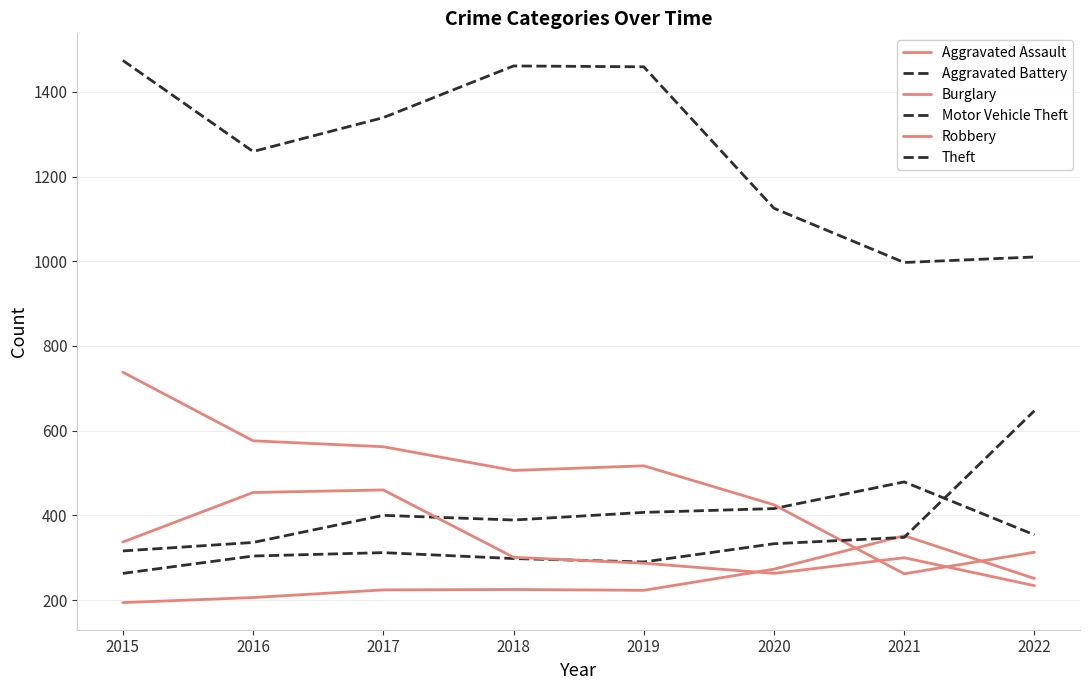

How many lines are shown in the chart?

6